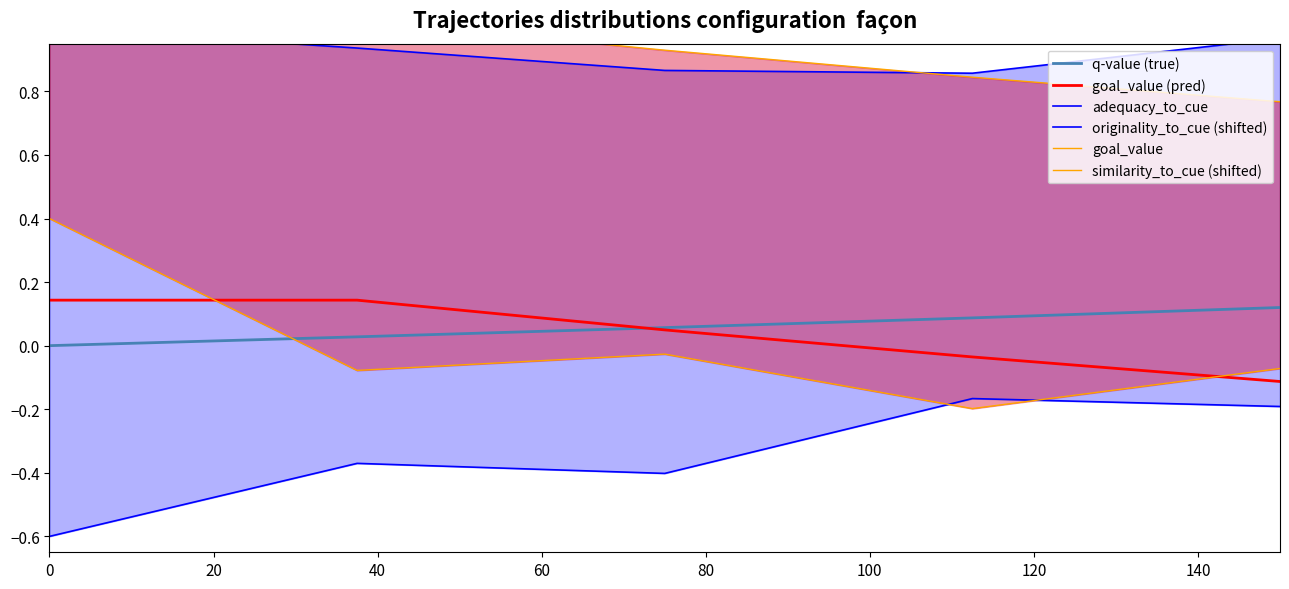

Is the value of q-value (true) at 60 greater than the value of adequacy_to_cue at 80?

No